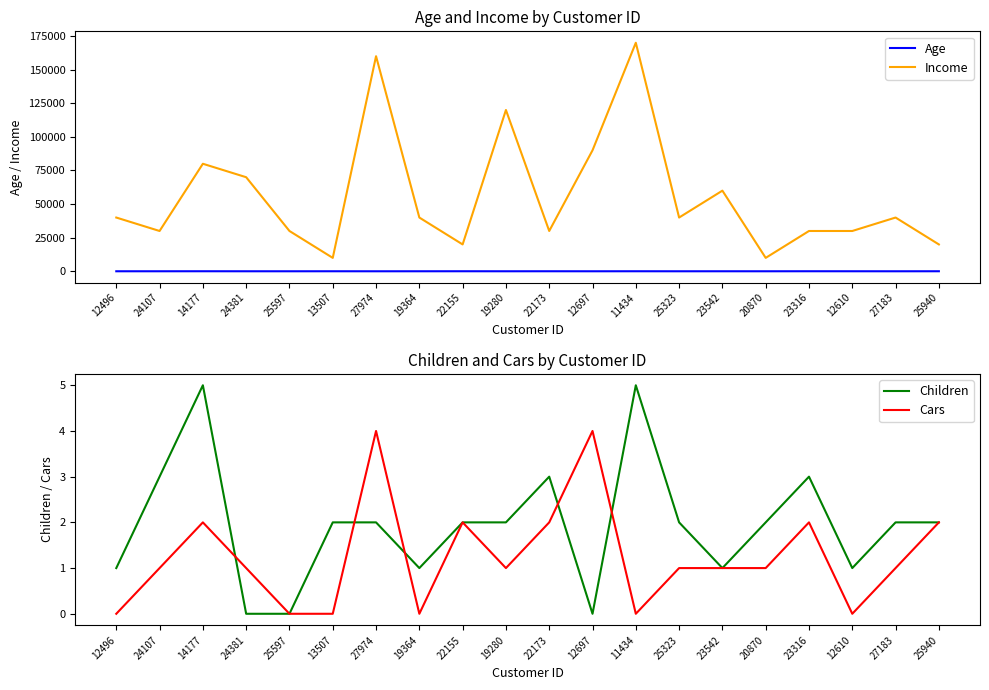

The value of Children at 23542 is 0. True or false?

False